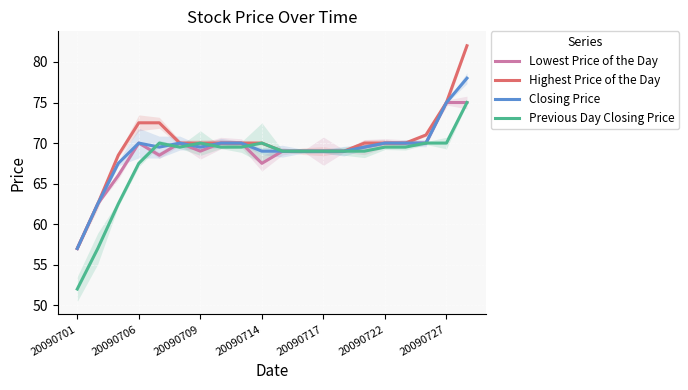

Which series has the largest range (max minus min)?

Highest Price of the Day